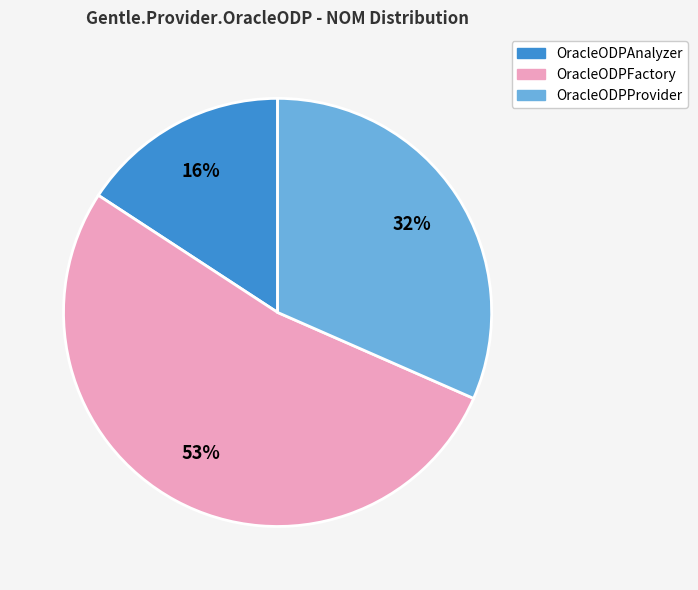

To the nearest percent, what is the average slice percentage?

33%